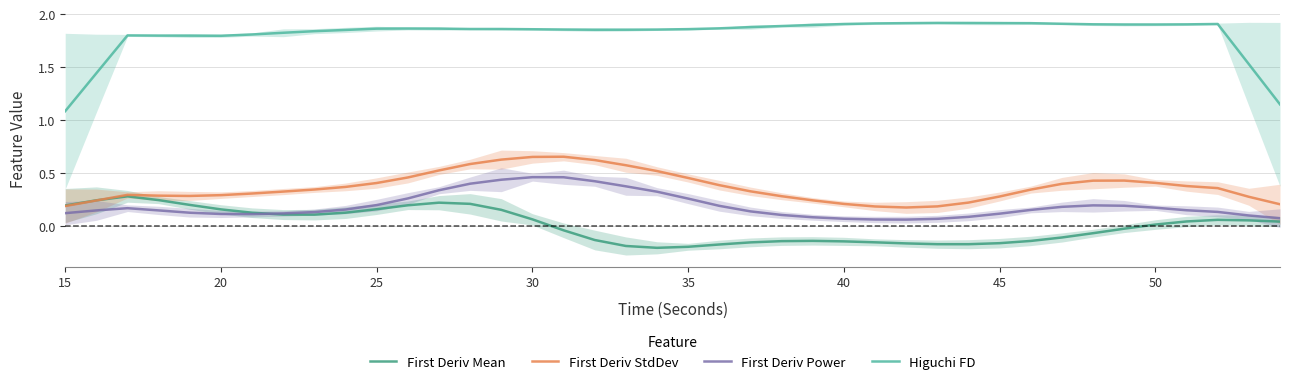

How many lines are shown in the chart?

4